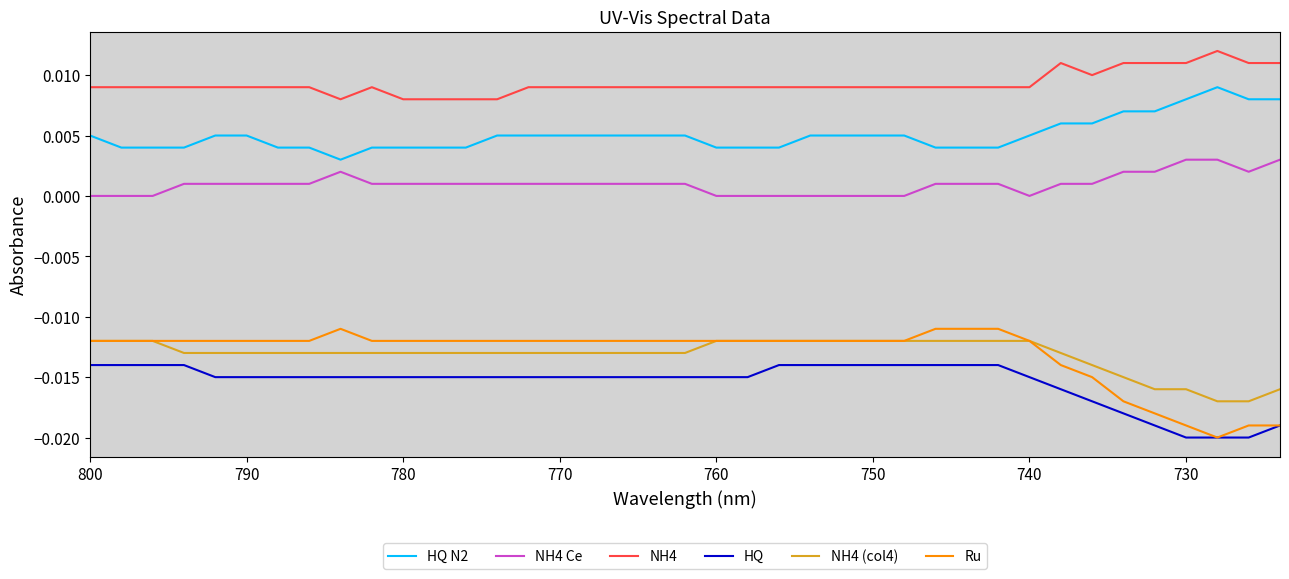

True or false: NH4 Ce and HQ intersect in this chart.

False